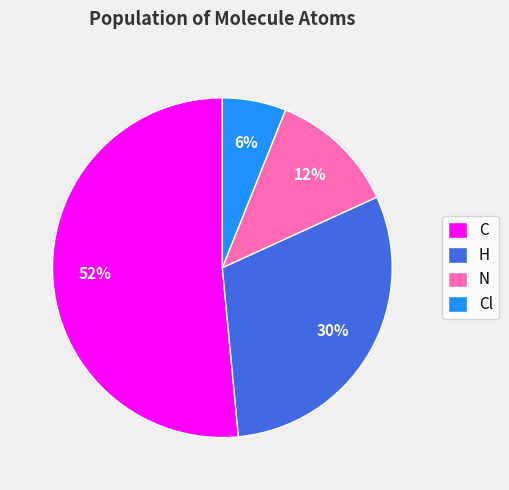

What is the ratio of the value at H to the value at Cl?

5.0